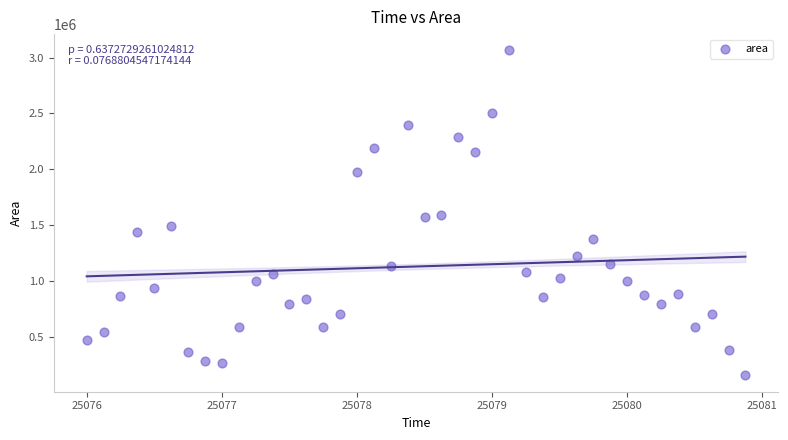

What is the range of Y values (max minus min)?

2905000